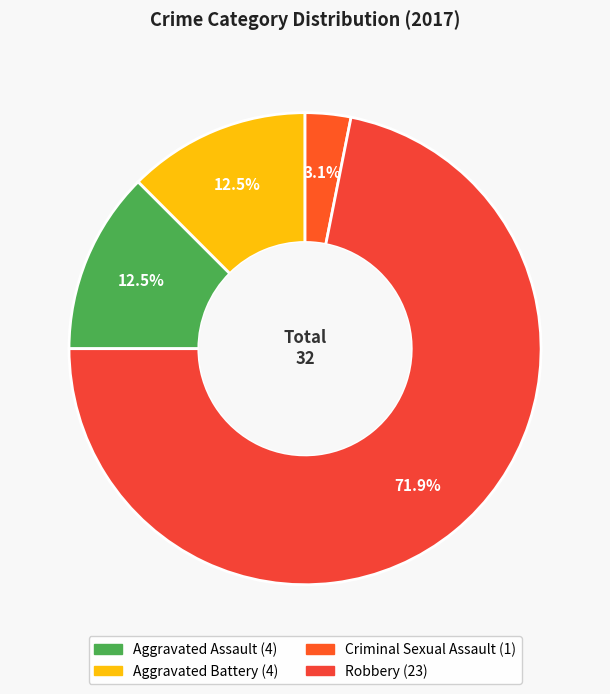

Which category accounts for the majority?

Robbery